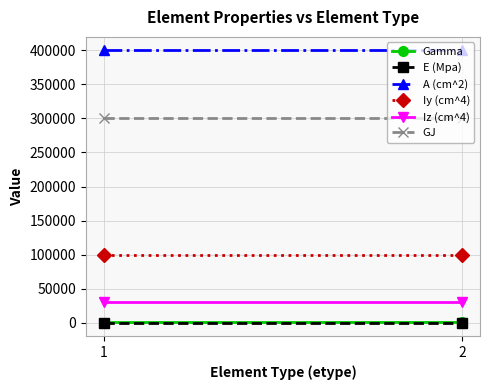

At which category is the sum across all series the highest?

2